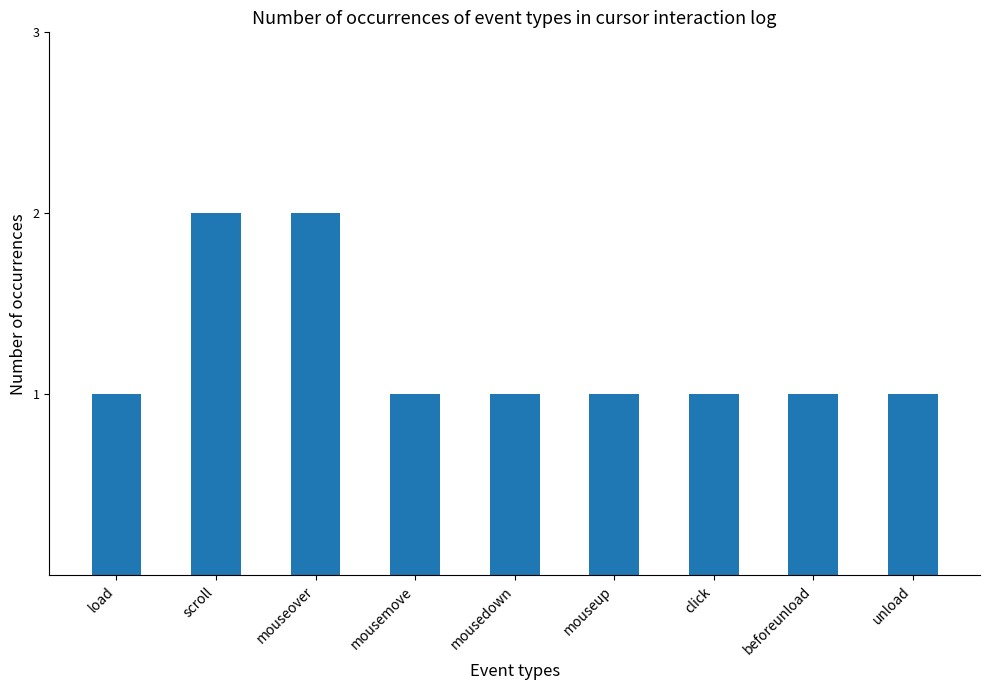

Reading left to right, what are all the values shown in this chart?

1	2	2	1	1	1	1	1	1